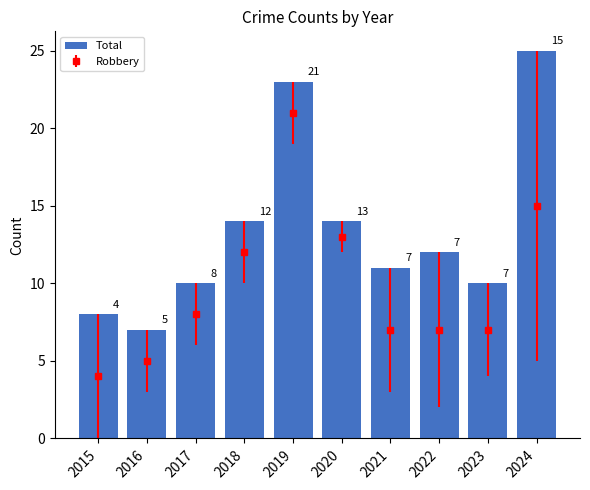

How many bars are there in total?

10